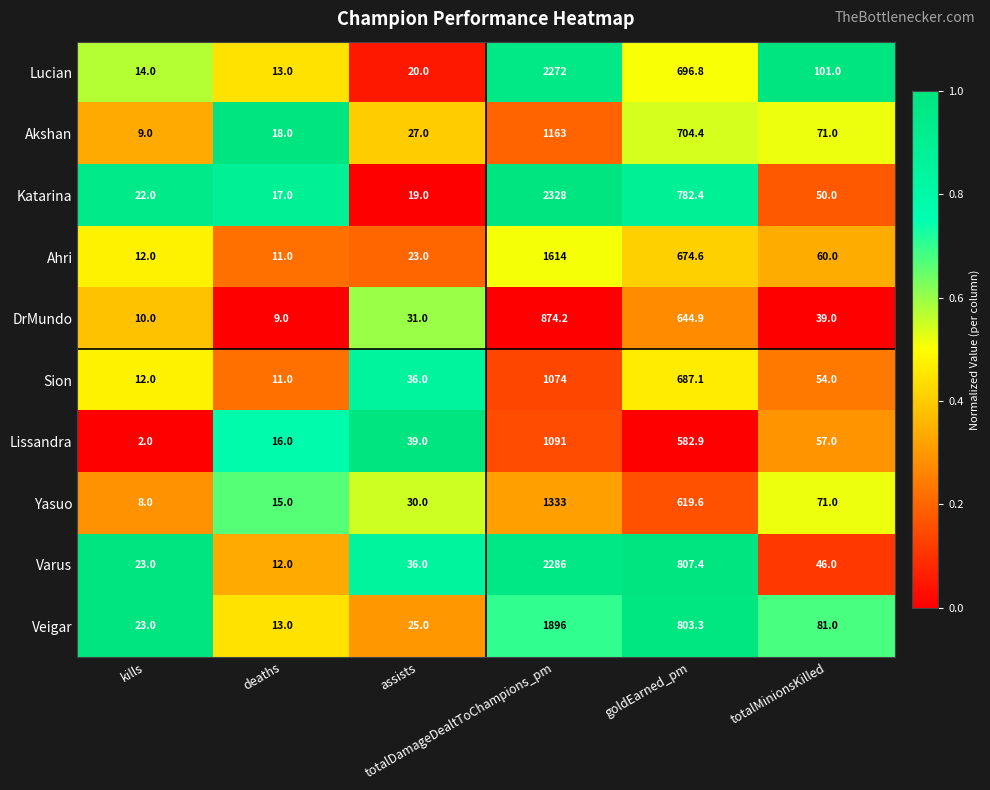

Which series has the widest spread of values?

Katarina